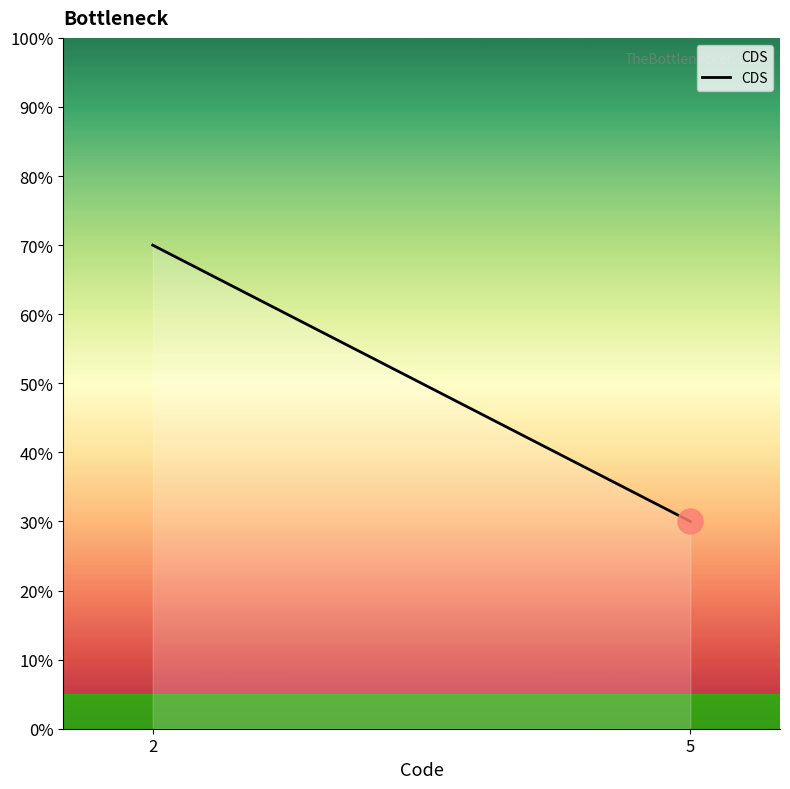

How many lines are shown in the chart?

1